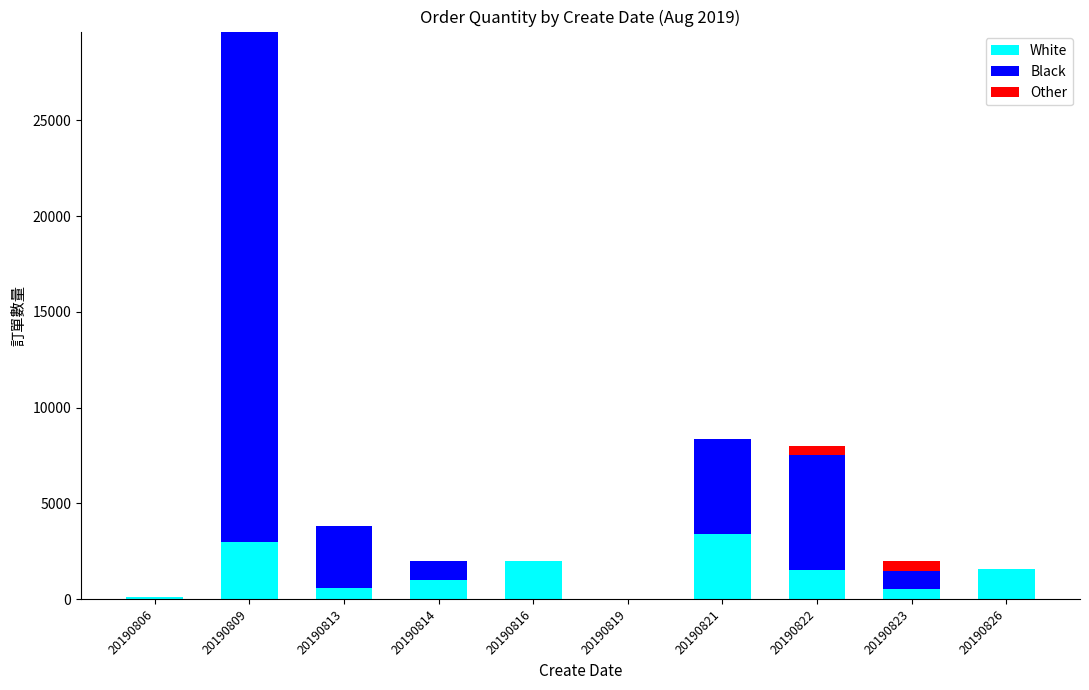

What value does the White series have at 20190814?

1000